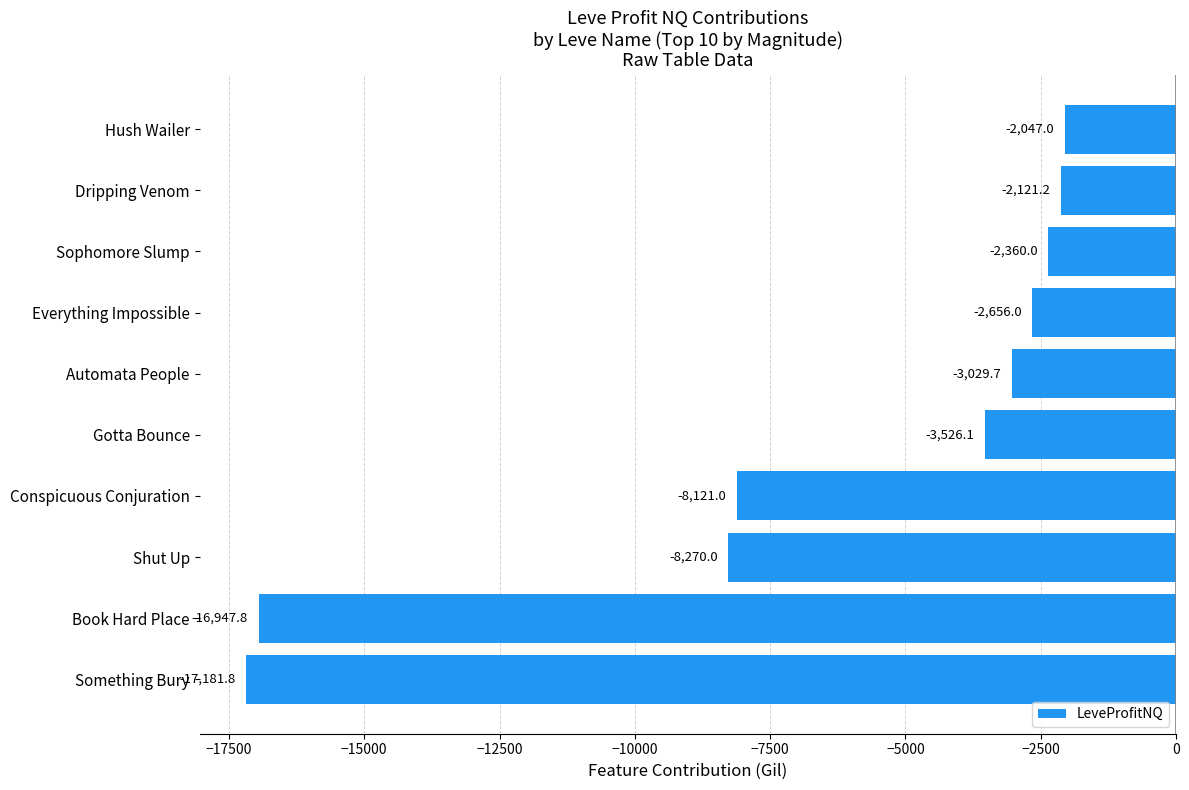

Rank the categories by value from highest to lowest.

Hush Wailer, Dripping Venom, Sophomore Slump, Everything Impossible, Automata People, Gotta Bounce, Conspicuous Conjuration, Shut Up, Book Hard Place, Something Bury